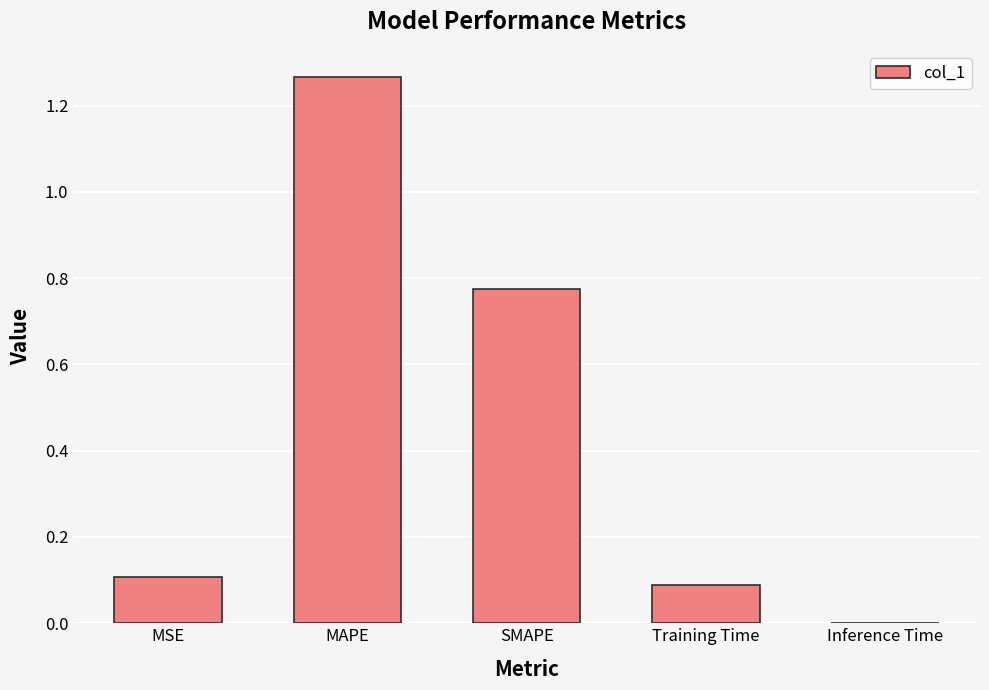

Is it true that the value at Training Time is 0.1?

True